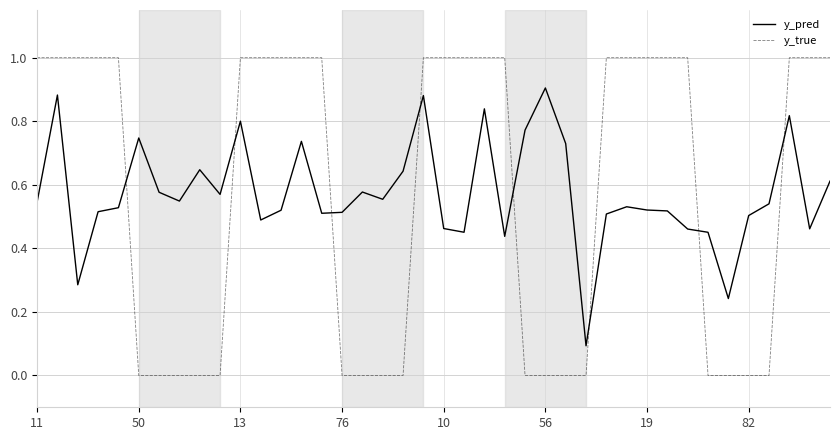

List the series in order of their peak value, lowest first.

y_pred, y_true